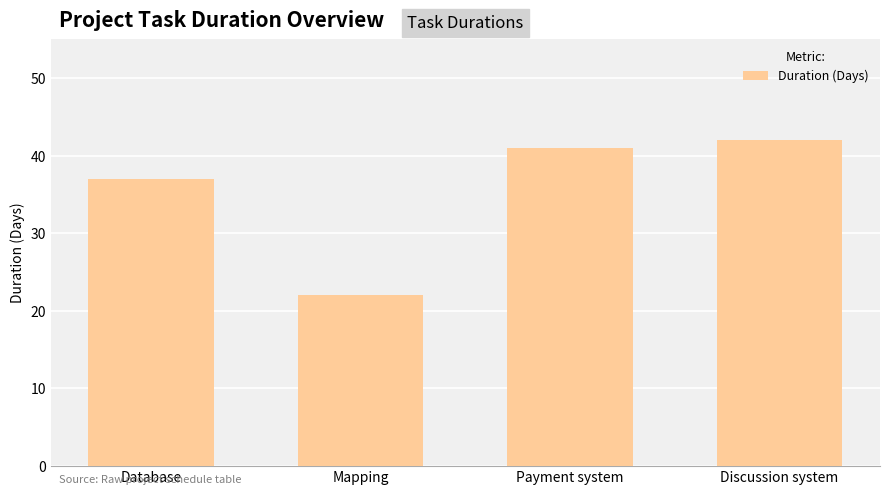

Reading left to right, list all the values displayed in this chart.

Database=37	Mapping=22	Payment system=41	Discussion system=42